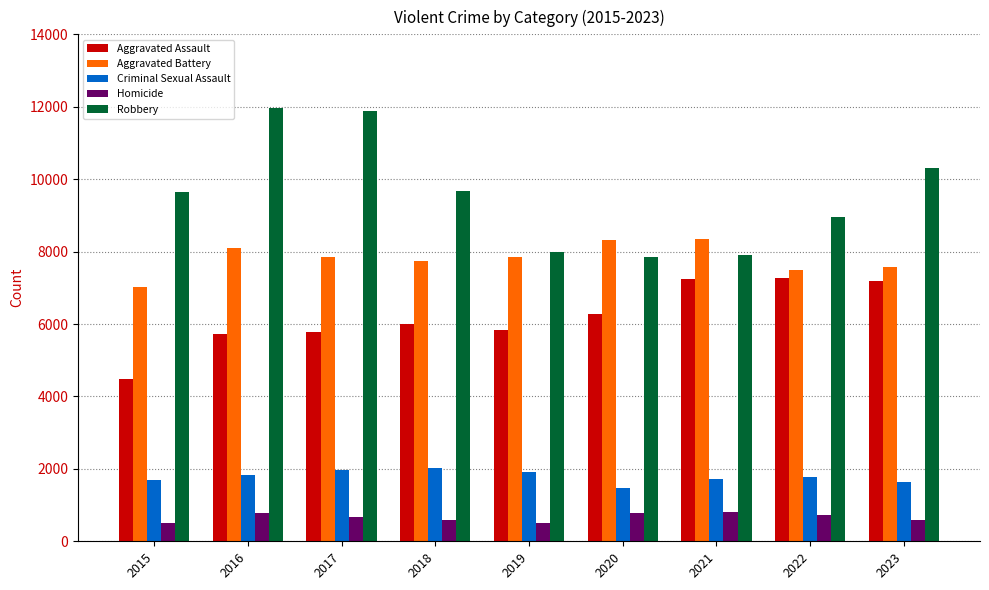

True or false: Robbery has a value of 12789 at 2020.

False